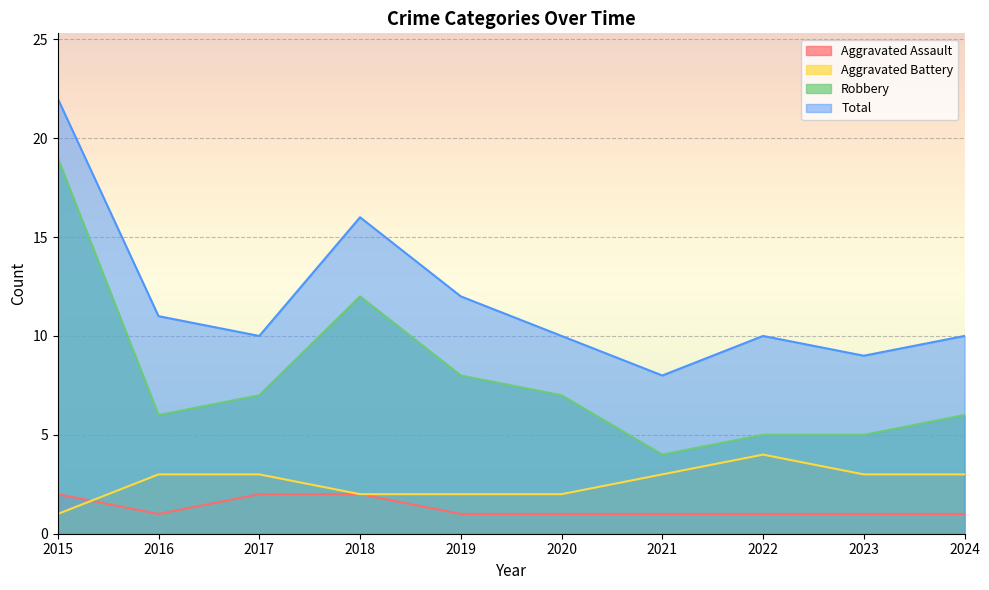

Which series has the largest range (max minus min)?

Robbery